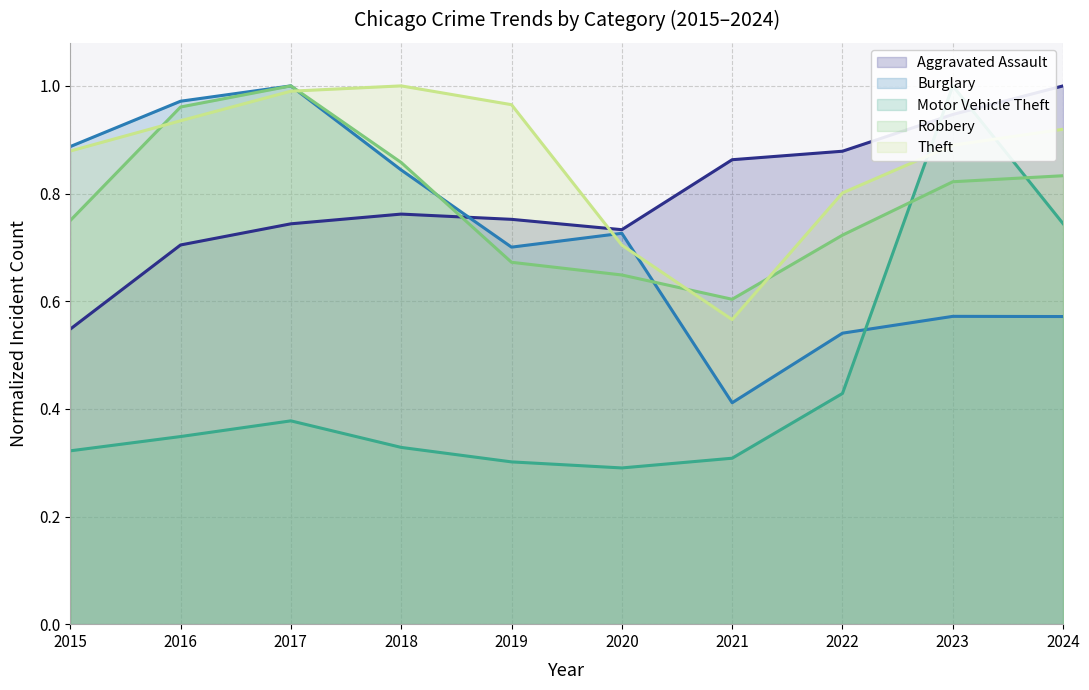

At how many categories does at least one series exceed 0?

10